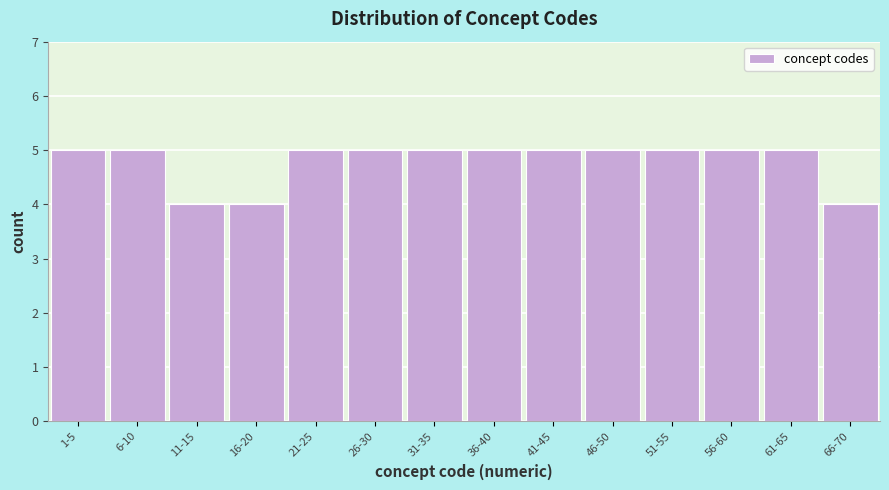

Reading right to left, list all the values displayed in this chart.

4	5	5	5	5	5	5	5	5	5	4	4	5	5